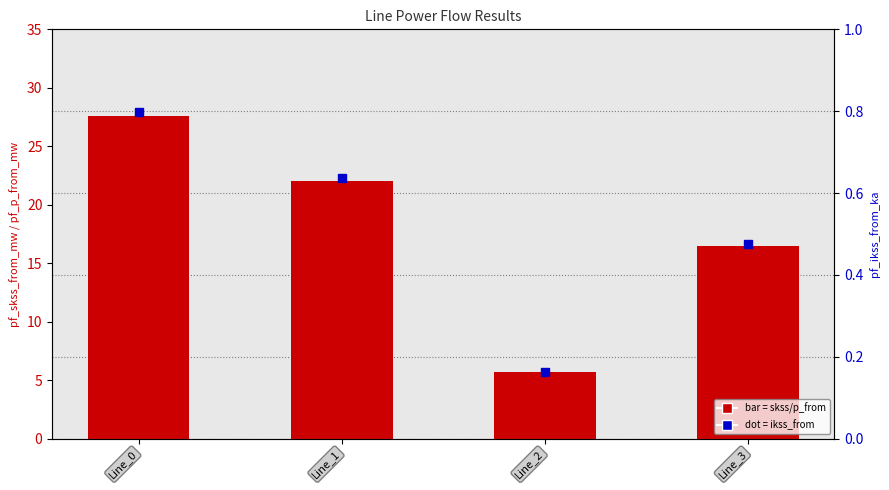

Between Line_1 and Line_3, which is larger?

Line_1